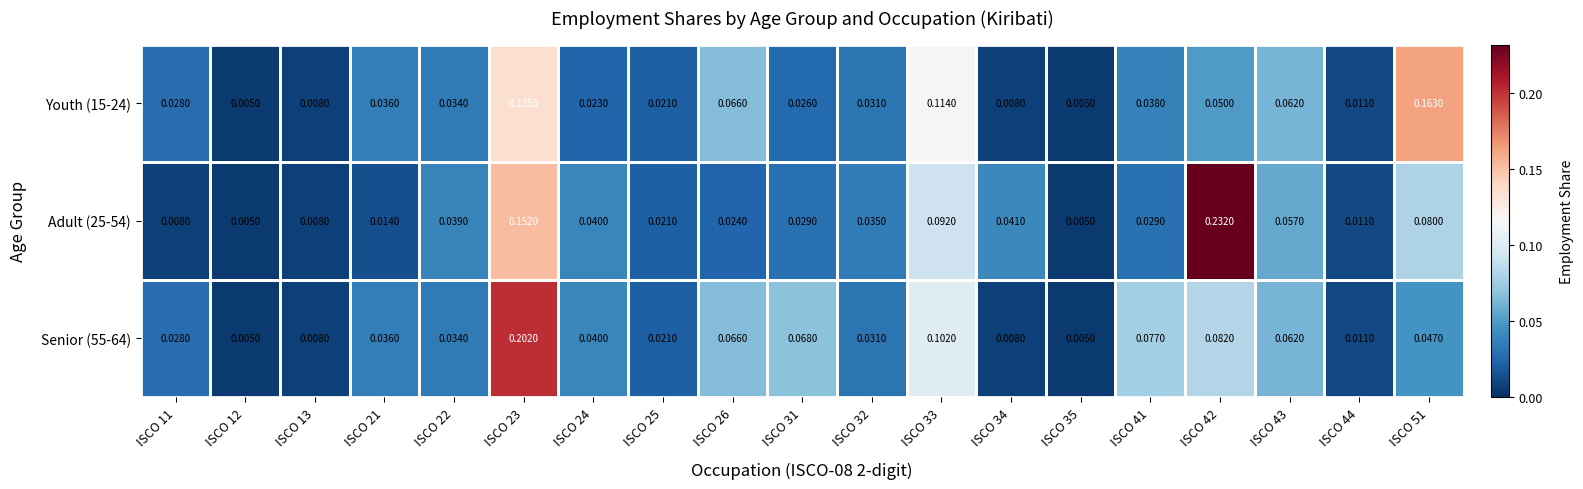

Is the value of Youth (15-24) at ISCO 11 greater than the value of Adult (25-54) at ISCO 32?

No